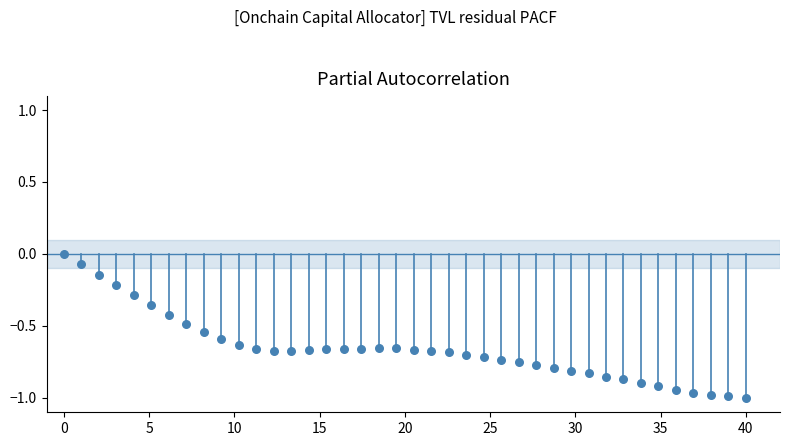

What is the range of Y values (max minus min)?

1.0